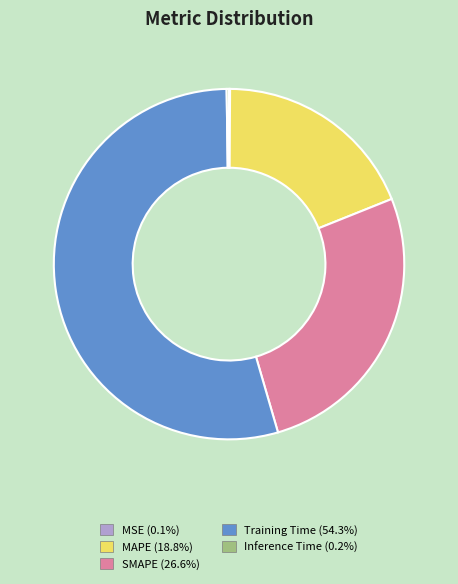

Do MAPE and SMAPE together represent more than half of the pie?

No